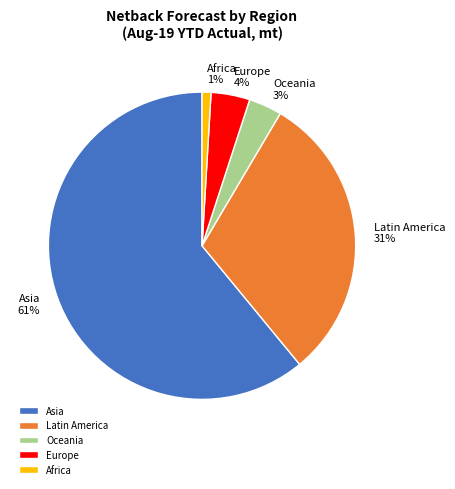

Does any single category account for the majority?

Yes